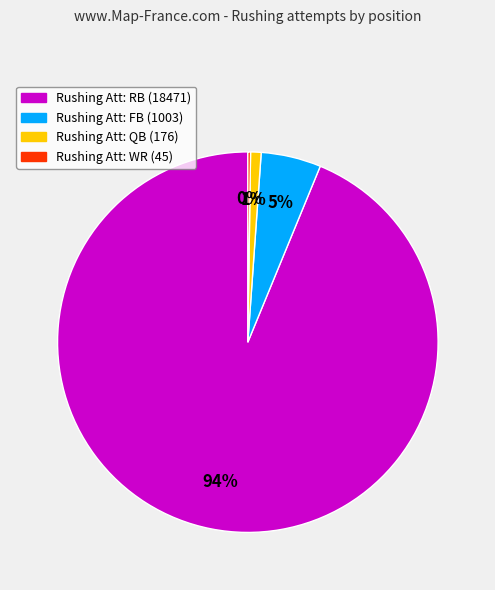

To the nearest percent, what is the difference between the largest and smallest slice percentages?

94%